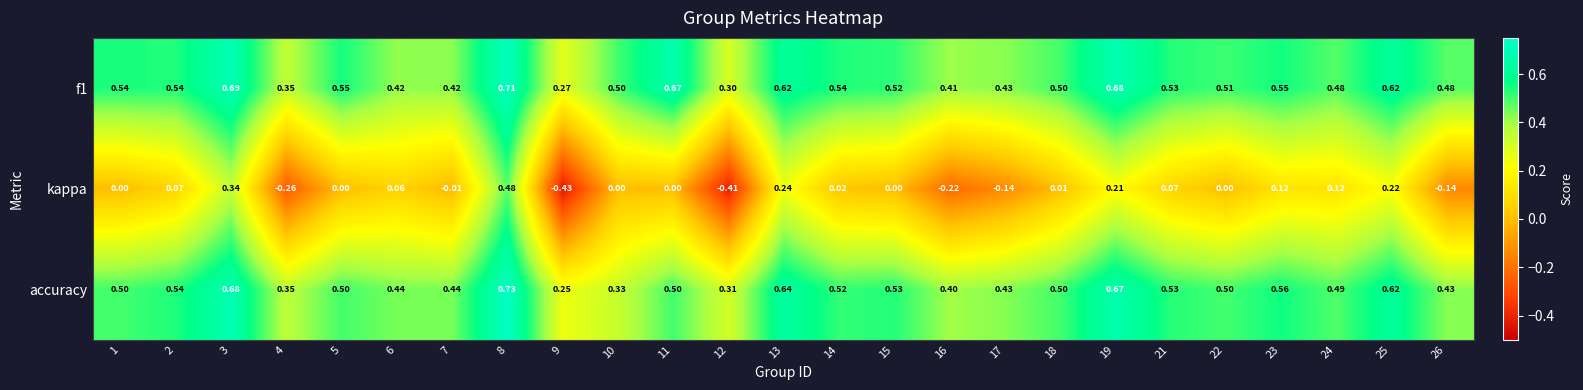

Which series has the largest range (max minus min)?

kappa